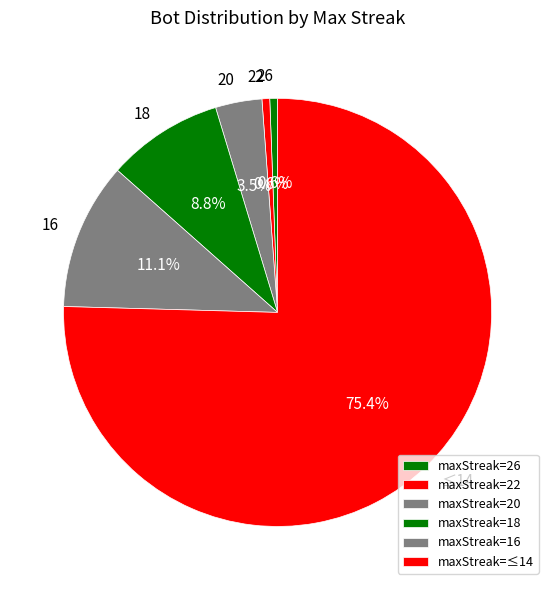

Does maxStreak=16 account for over 50% of the chart?

No